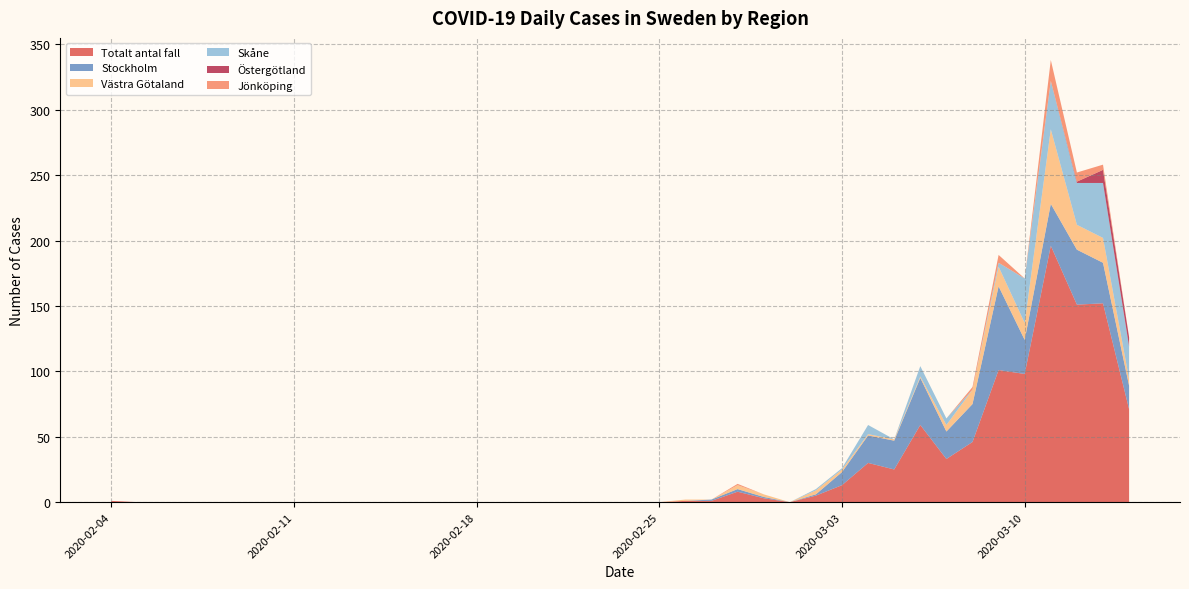

Reading left to right, extract all data points from this chart.

Totalt_antal_fall: 1	0	0	0	0	0	0	0	0	0	0	0	0	0	0	0	0	0	0	0	0	0	1	1	8	3	0	5	13	30	25	59	33	46	101	98	196	151	152	71
Stockholm: 0	0	0	0	0	0	0	0	0	0	0	0	0	0	0	0	0	0	0	0	0	0	0	1	2	1	0	1	10	21	22	36	21	29	64	26	32	42	31	18
Vastra_Gotaland: 0	0	0	0	0	0	0	0	0	0	0	0	0	0	0	0	0	0	0	0	0	0	1	0	3	2	0	3	2	1	1	1	5	11	15	13	57	19	19	5
Skane: 0	0	0	0	0	0	0	0	0	0	0	0	0	0	0	0	0	0	0	0	0	0	0	0	0	0	0	1	1	7	0	8	5	0	3	34	37	32	42	25
Ostergotland: 0	0	0	0	0	0	0	0	0	0	0	0	0	0	0	0	0	0	0	0	0	0	0	0	0	0	0	0	0	0	0	0	0	0	0	0	0	1	10	7
Jonkoping: 0	0	0	0	0	0	0	0	0	0	0	0	0	0	0	0	0	0	0	0	0	0	0	0	1	0	0	0	0	0	0	0	0	2	6	0	16	7	4	0